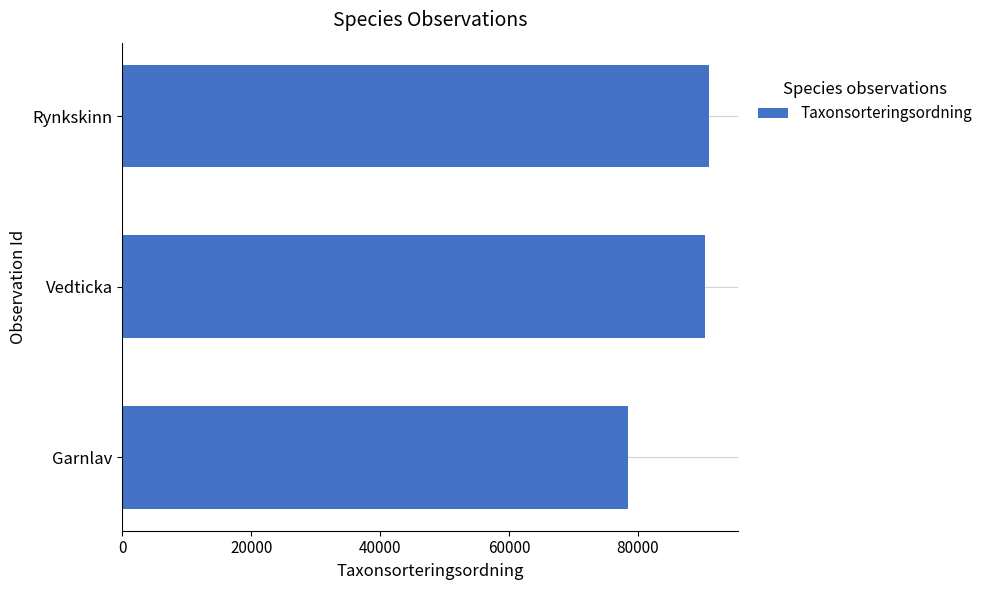

What is the maximum value shown in the chart?

90947